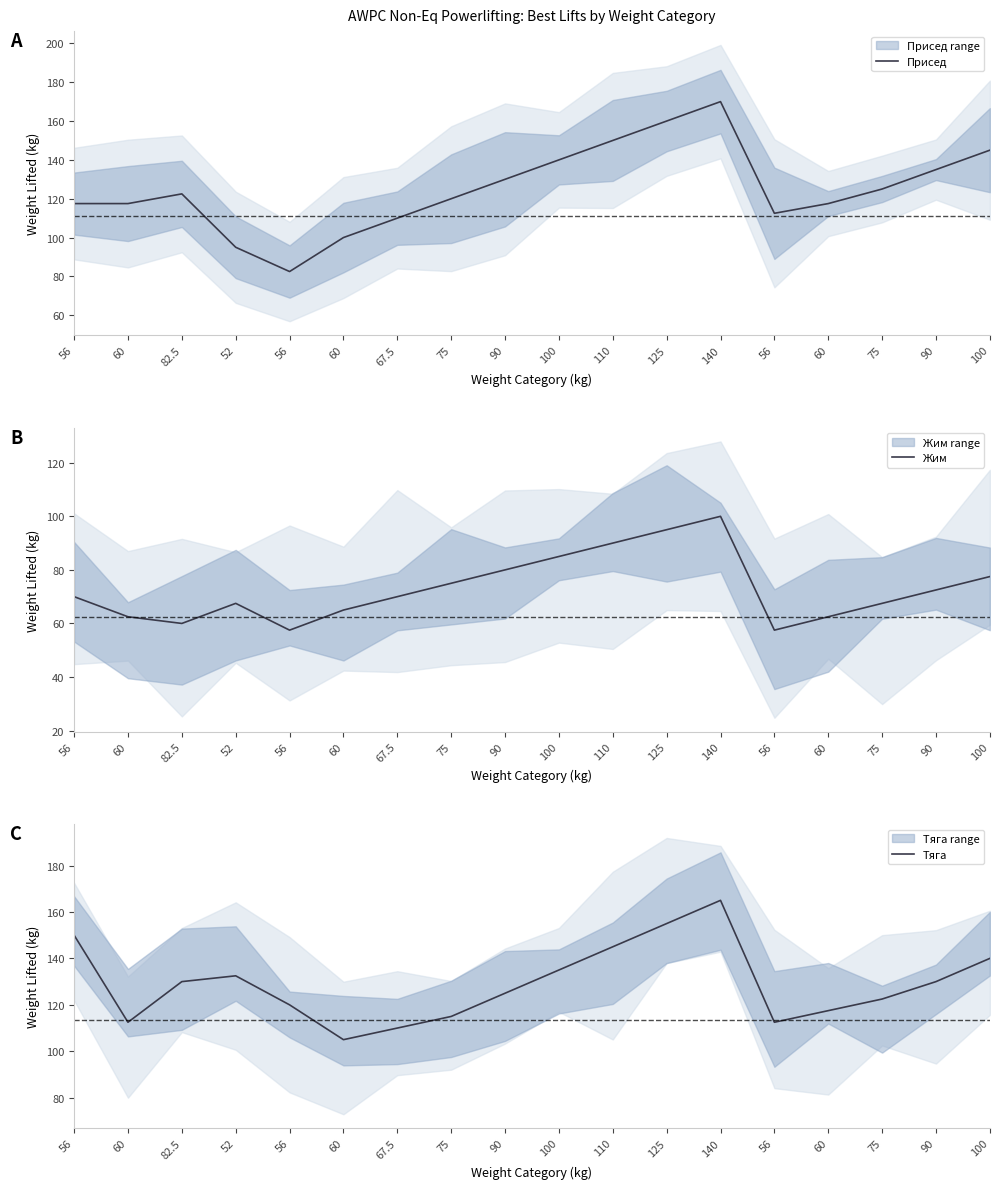

Where does the Тяга series first go above 130?

56